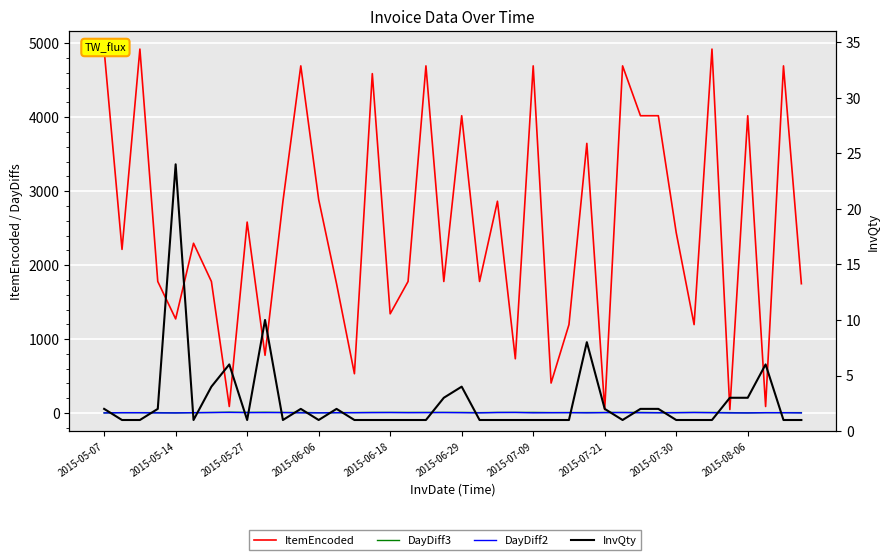

Reading right to left, extract all data points from this chart.

ItemEncoded: 1749	4694	89	4020	48	4921	1196	2439	4020	4020	4694	48	3646	1196	406	4694	734	2864	1779	4020	1779	4694	1779	1342	4589	532	1749	2888	4694	2860	781	2582	89	1779	2296	1273	1779	4921	2213	4910
DayDiff3: 6	6	6	3	6	8	9	7	6	9	8	8	7	7	7	9	9	9	6	9	9	9	9	9	9	7	6	5	8	8	11	9	12	8	6	3	6	6	6	3
DayDiff2: 2	5	5	2	2	5	7	5	4	4	7	6	3	6	5	3	8	7	3	5	7	6	5	7	6	5	5	3	3	7	6	6	8	7	5	2	2	5	5	2
InvQty: 1	1	6	3	3	1	1	1	2	2	1	2	8	1	1	1	1	1	1	4	3	1	1	1	1	1	2	1	2	1	10	1	6	4	1	24	2	1	1	2